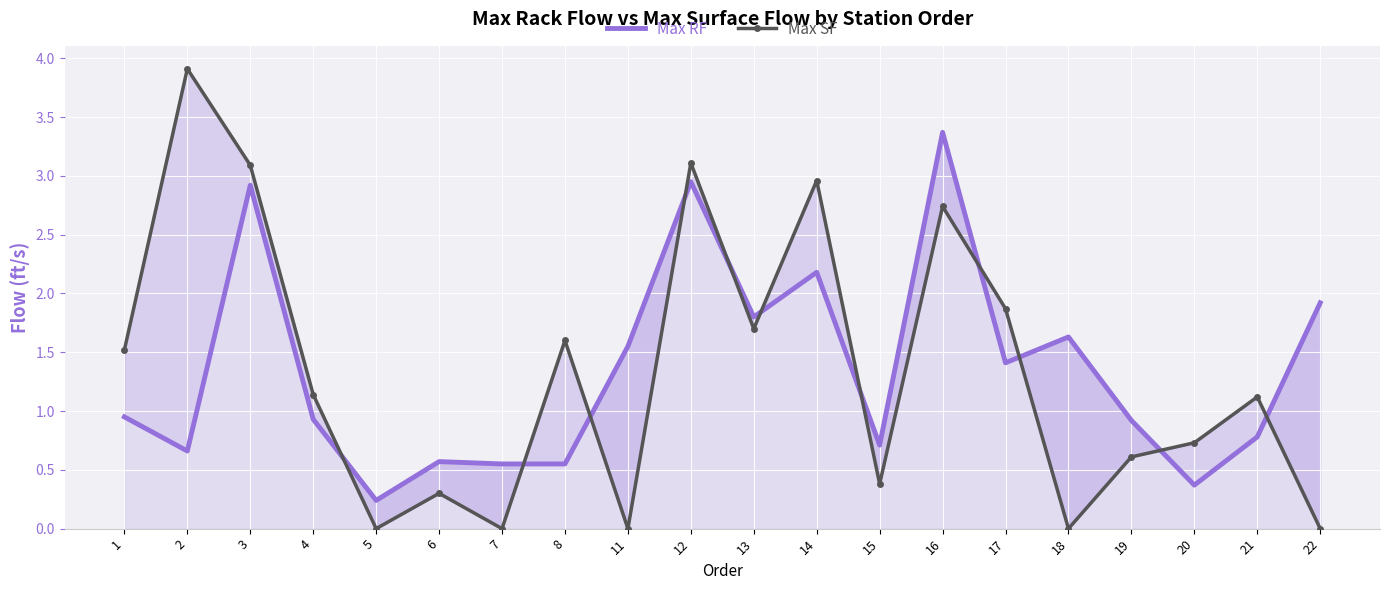

Which series has the largest total across all categories?

Max RF